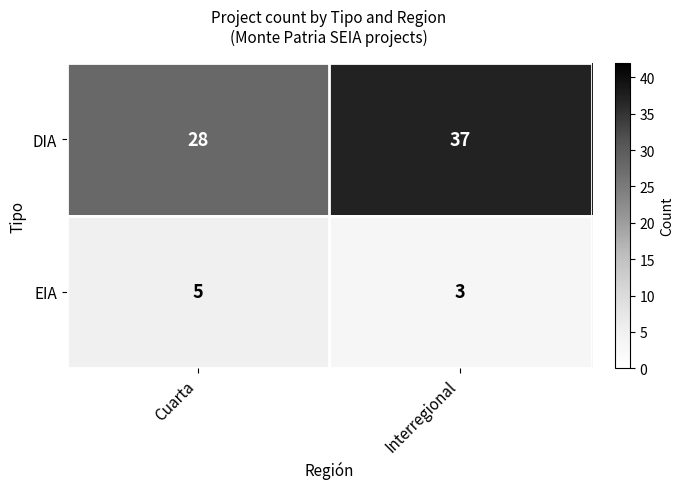

What is the total value across all series at Interregional?

40